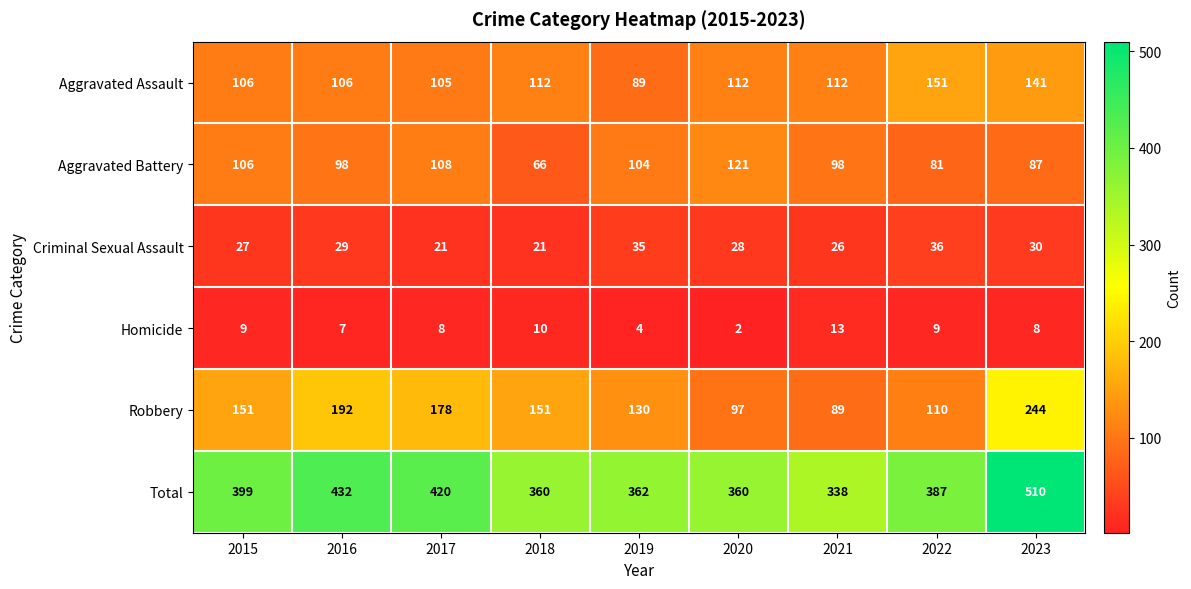

What is the sum of all Criminal Sexual Assault values?

253